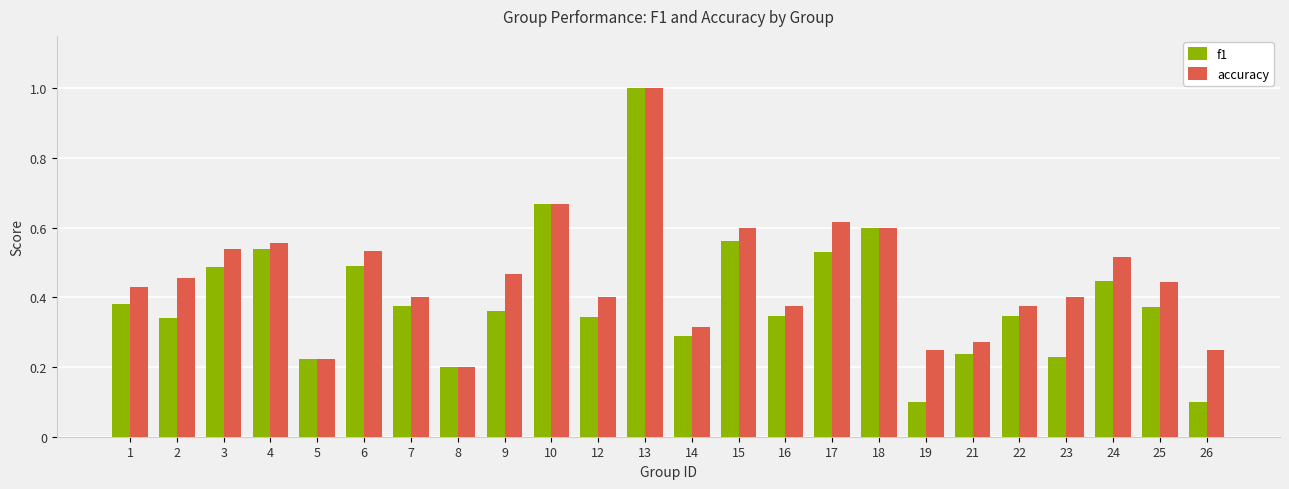

What is the smallest value displayed?

0.1